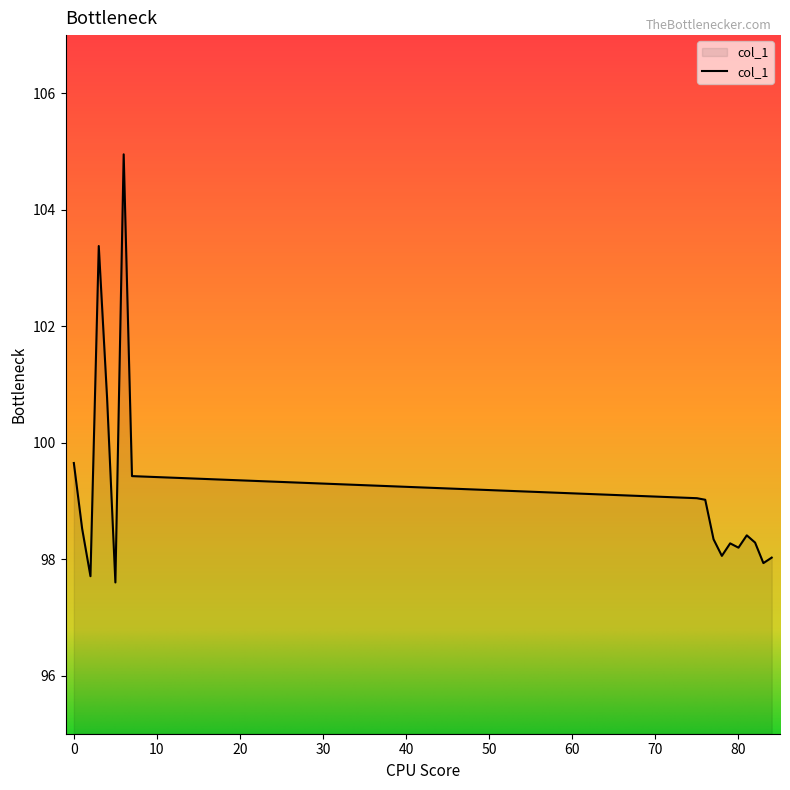

What is the minimum value shown in the chart?

97.6